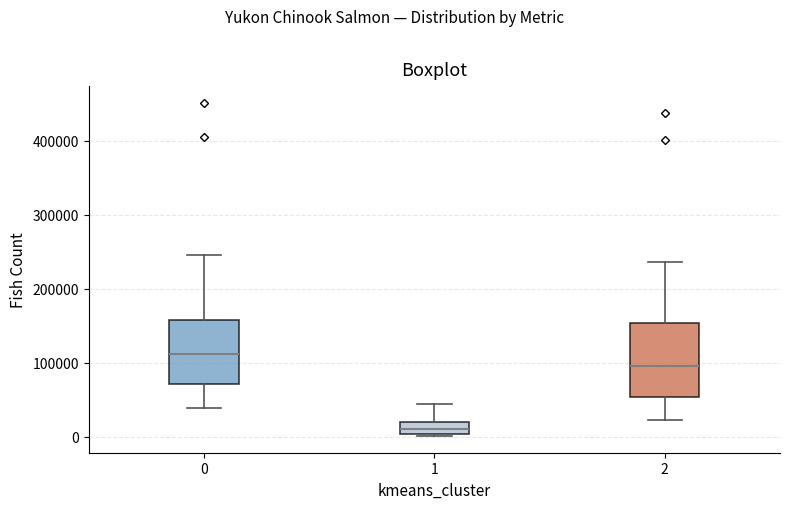

Reading left to right, read every box against the y-axis: the position of its median line, the range the box covers, and the ends of its whiskers. The values are not printed on the chart, so give them approximately, as read against the axis.

0: median 110000, box 70000 to 160000, whiskers 40000 to 250000
1: median 10000, box 0 to 20000, whiskers 0 to 40000
2: median 100000, box 50000 to 150000, whiskers 20000 to 240000